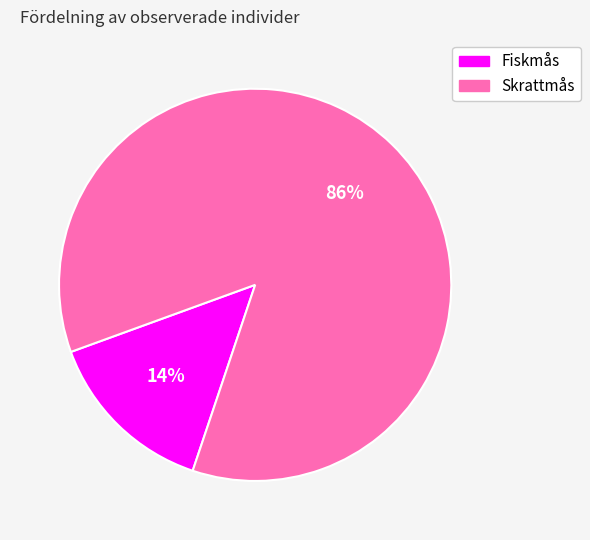

Rank the categories by value from highest to lowest.

Skrattmås, Fiskmås